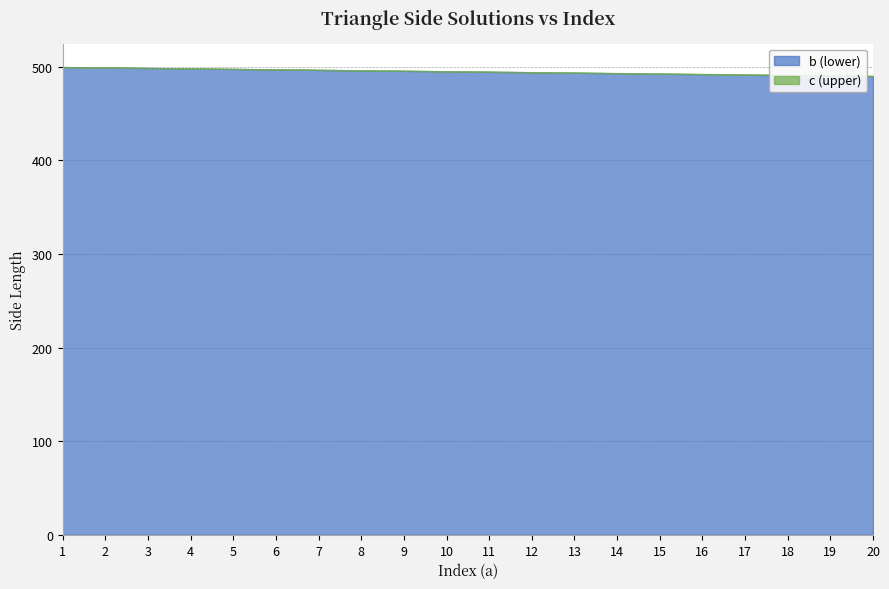

How many values in the b (lower) series exceed 494?

11